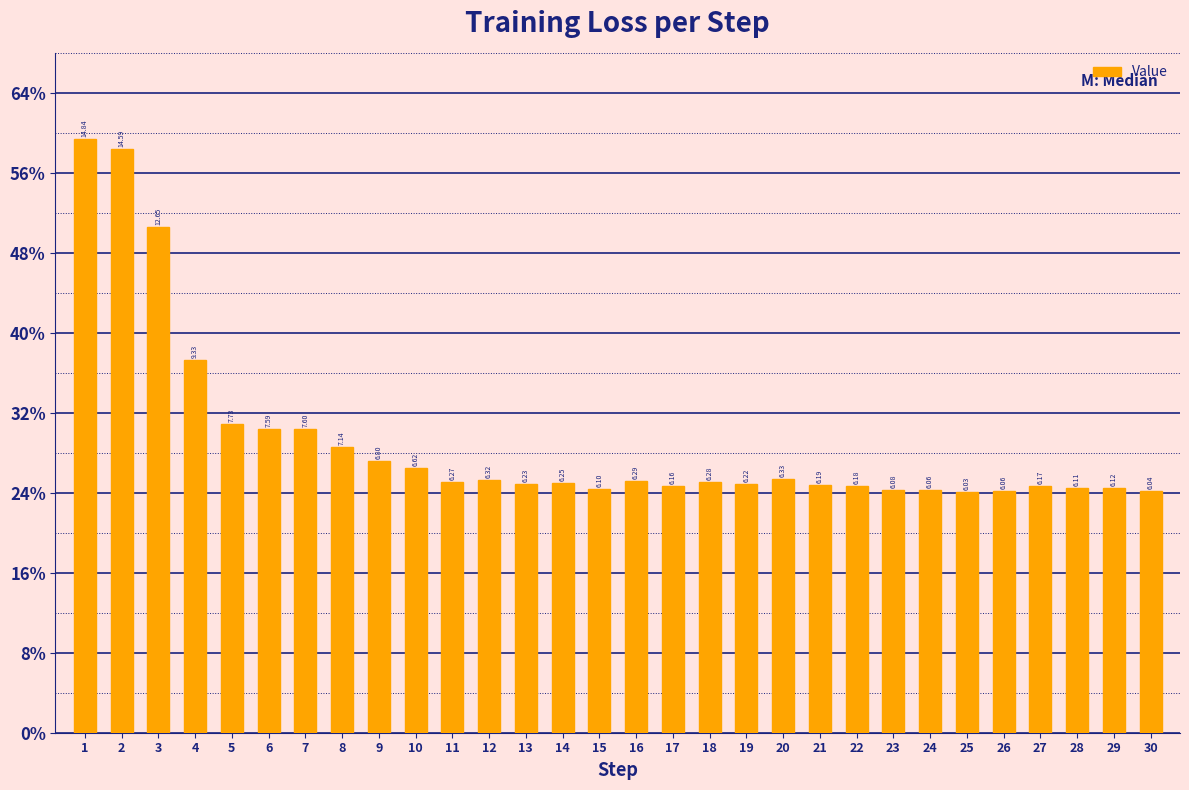

True or false: the data shows 6.3 at 11.

True